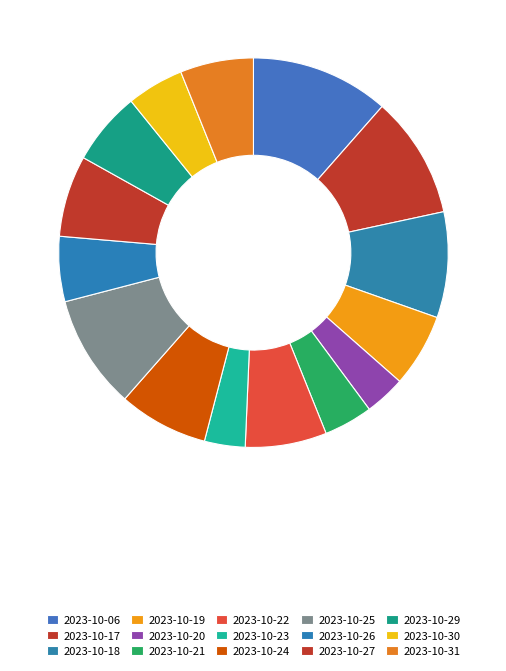

To the nearest percent, what percentage of the pie is 2023-10-24?

7%